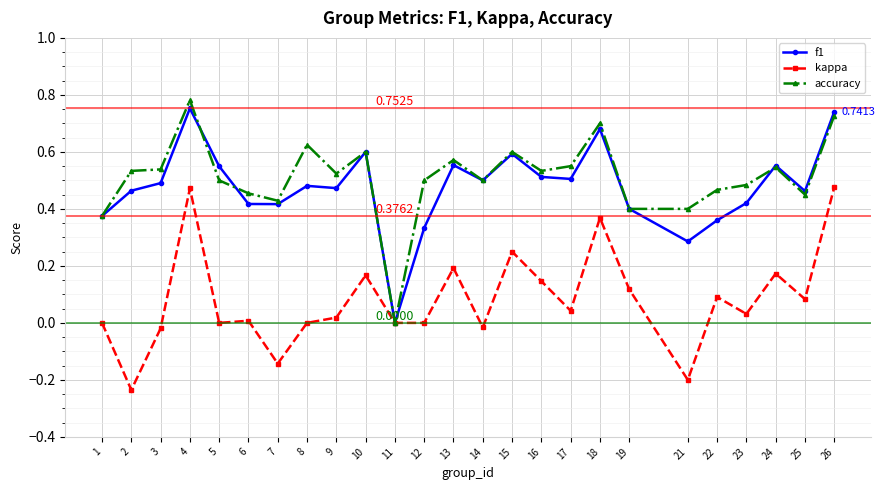

At which label does f1 reach its minimum?

11